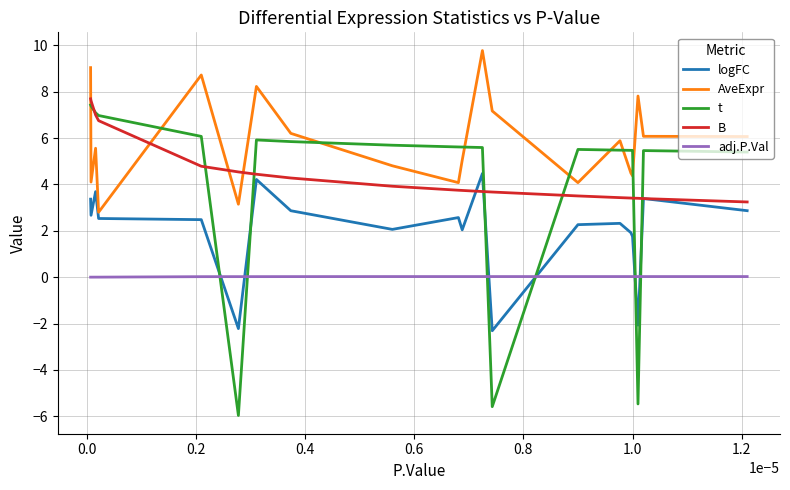

True or false: AveExpr and adj.P.Val intersect in this chart.

False